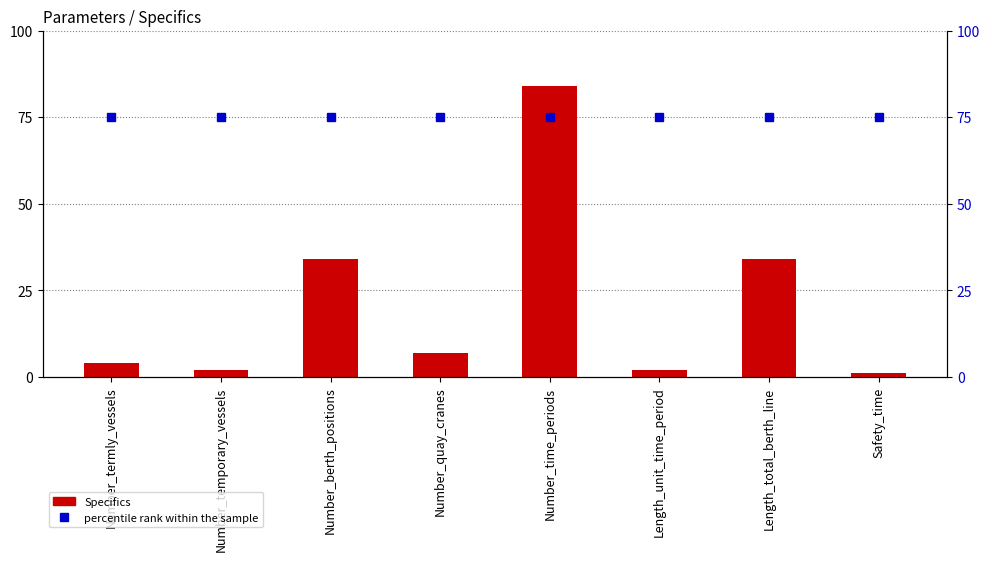

Reading left to right, what are all the values shown in this chart?

Specifics: Number_termly_vessels=4	Number_temporary_vessels=2	Number_berth_positions=34	Number_quay_cranes=7	Number_time_periods=84	Length_unit_time_period=2	Length_total_berth_line=34	Safety_time=1
percentile rank within the sample: Number_termly_vessels=75	Number_temporary_vessels=75	Number_berth_positions=75	Number_quay_cranes=75	Number_time_periods=75	Length_unit_time_period=75	Length_total_berth_line=75	Safety_time=75